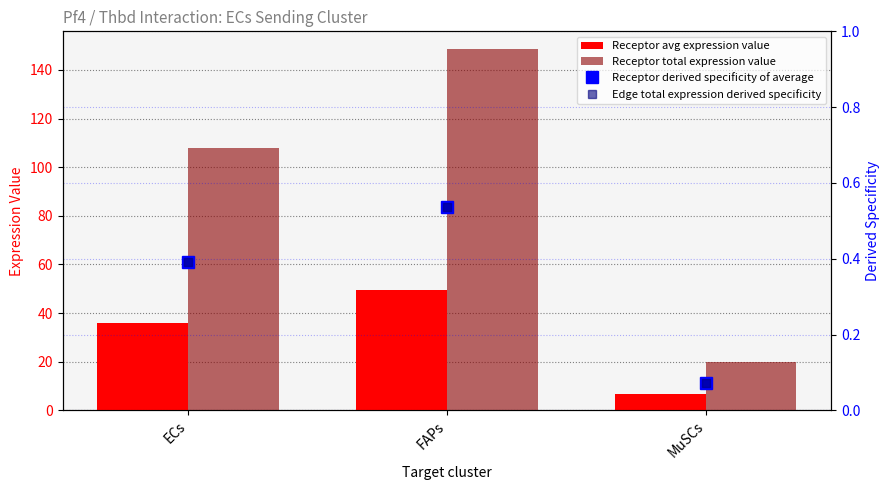

Rank the series by their maximum value, from highest to lowest.

Receptor total expression value, Receptor avg expression value, Receptor derived specificity of average, Edge total expression derived specificity